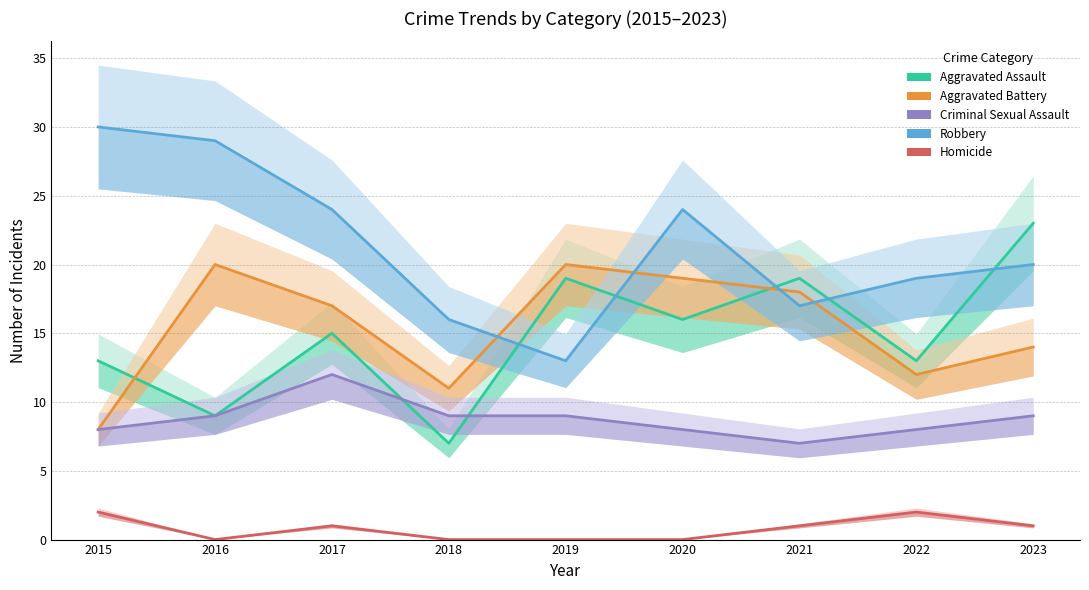

Which category has the highest value in the Homicide series?

2015